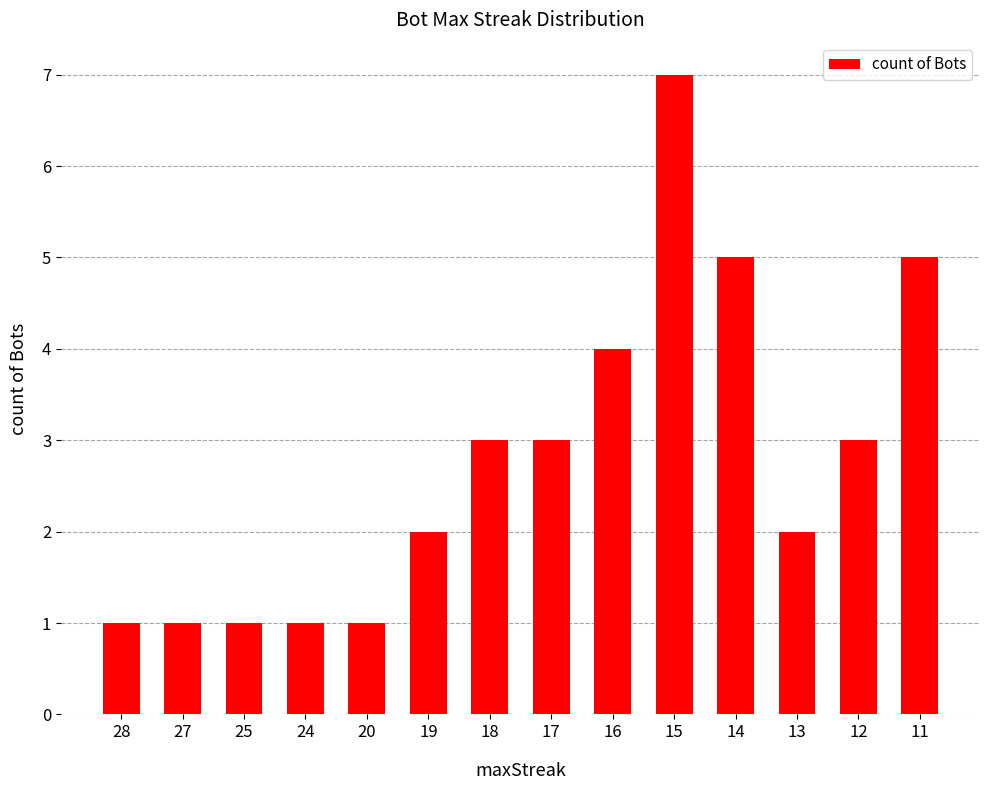

How many data points does each series have?

14